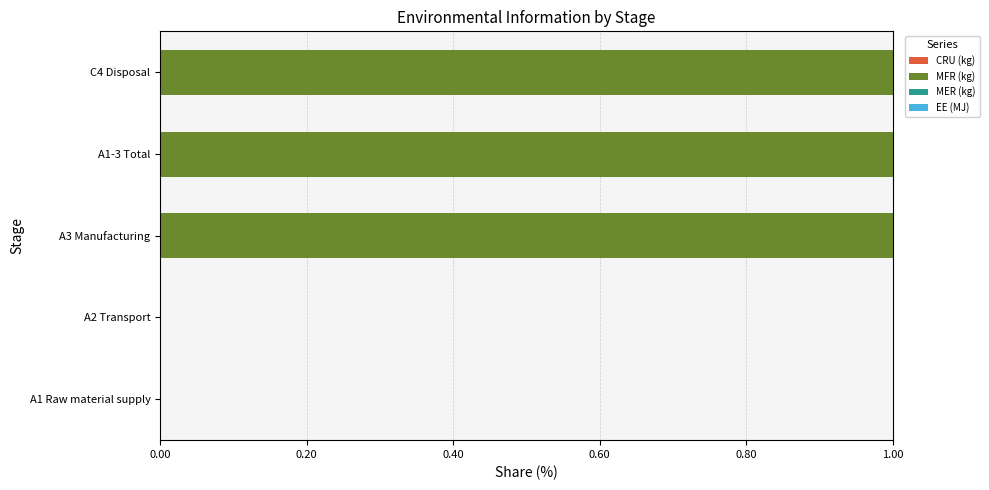

Reading bottom to top, extract all data points from this chart.

A1 Raw material supply=0	A2 Transport=0	A3 Manufacturing=1	A1-3 Total=1	C4 Disposal=1